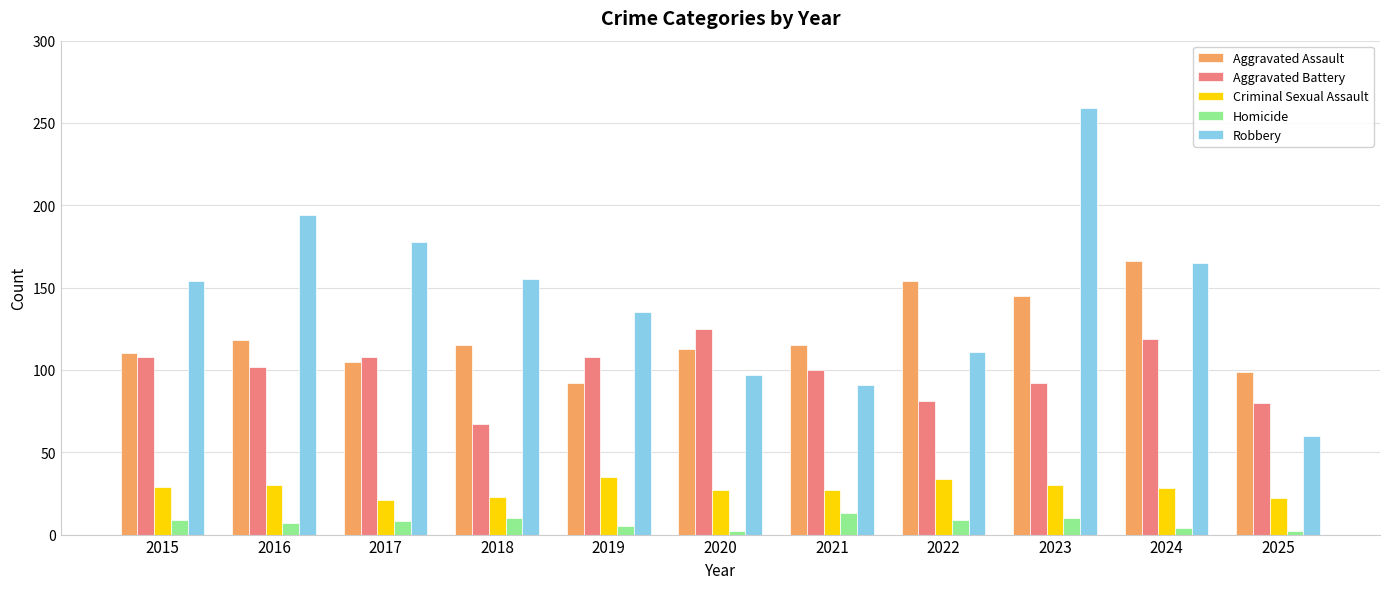

Are the bars horizontal?

No